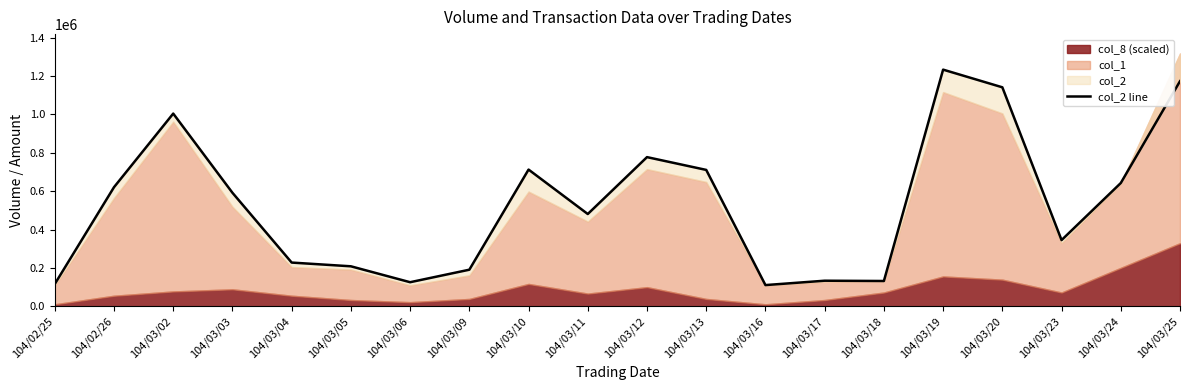

What is the change in value from 104/03/05 to 104/03/12?

+568400